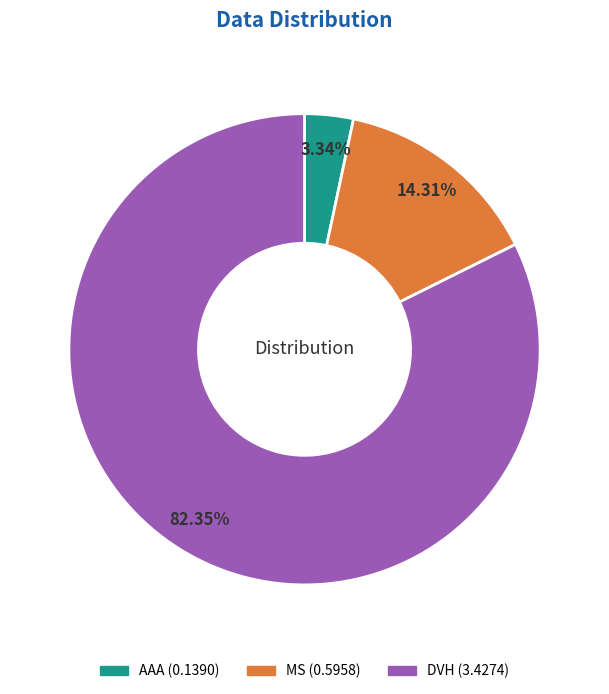

To the nearest percent, what percentage of the pie is DVH?

82%